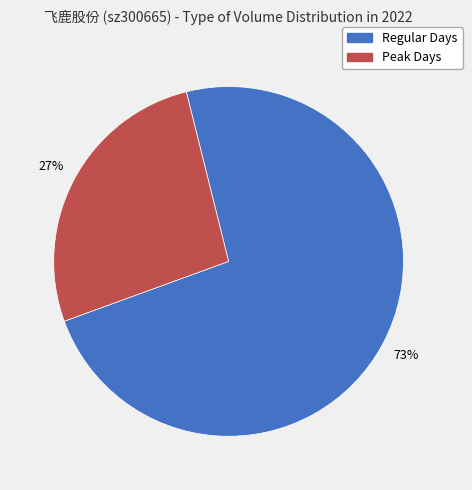

To the nearest percent, what is the average slice percentage?

50%